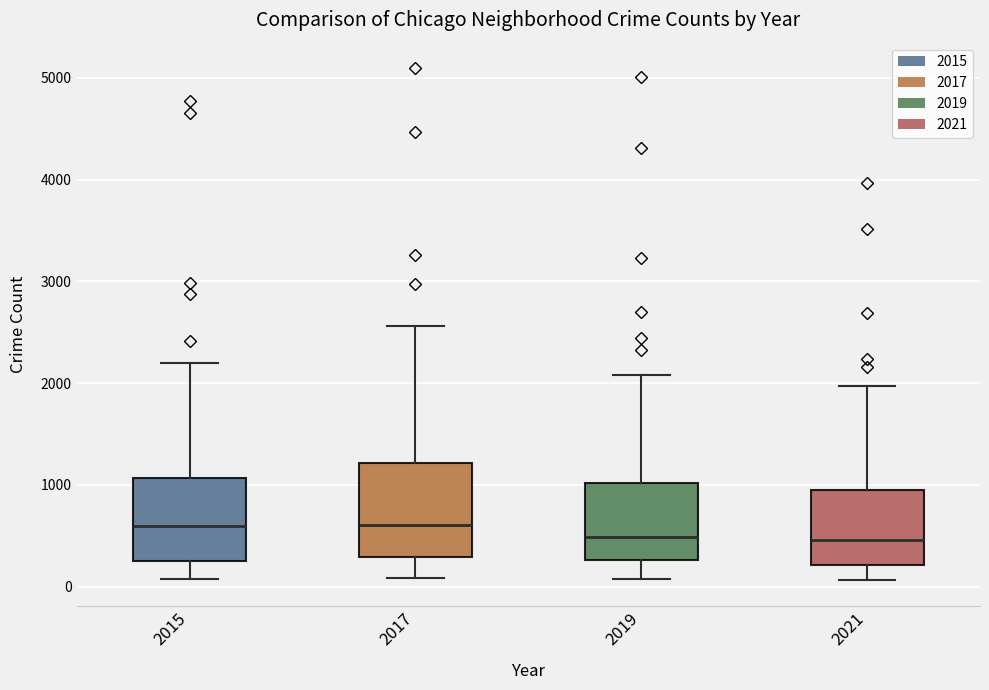

Reading left to right, read every box against the y-axis: the position of its median line, the range the box covers, and the ends of its whiskers. The values are not printed on the chart, so give them approximately, as read against the axis.

2015: median 600, box 300 to 1100, whiskers 100 to 2200
2017: median 600, box 300 to 1200, whiskers 100 to 2600
2019: median 500, box 300 to 1000, whiskers 100 to 2100
2021: median 500, box 200 to 900, whiskers 100 to 2000